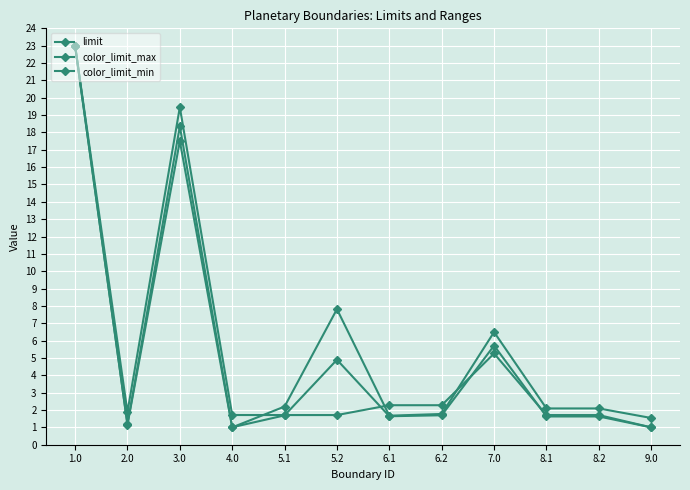

Does the chart have visible grid lines?

Yes